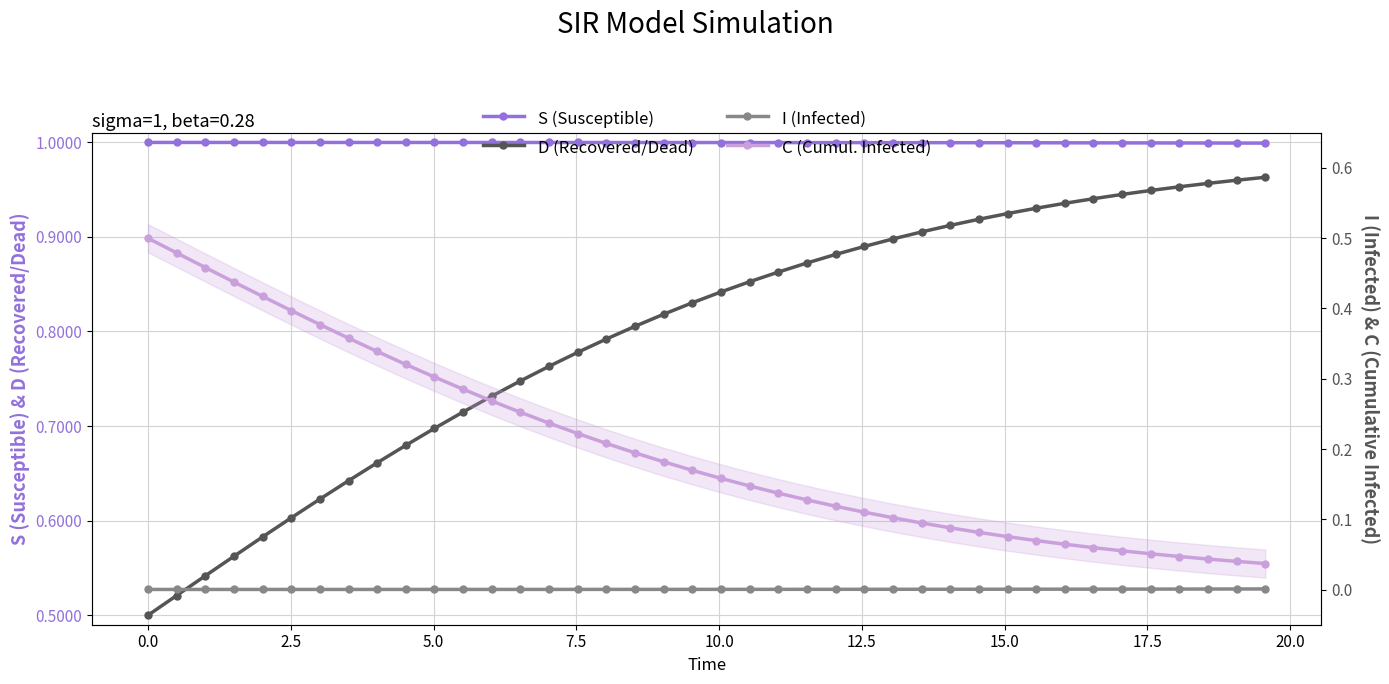

True or false: I (Infected) and S (Susceptible) cross at least once.

False